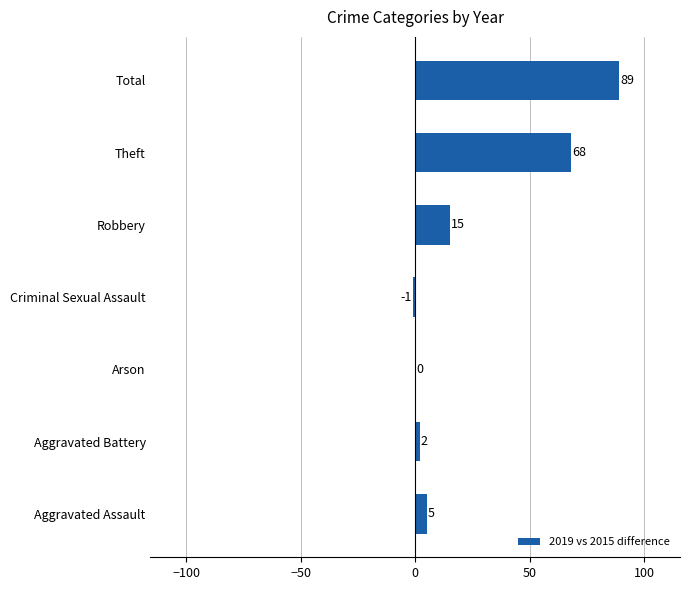

Reading top to bottom, transcribe all the data shown in this chart.

Total=89	Theft=68	Robbery=15	Criminal Sexual Assault=-1	Arson=0	Aggravated Battery=2	Aggravated Assault=5